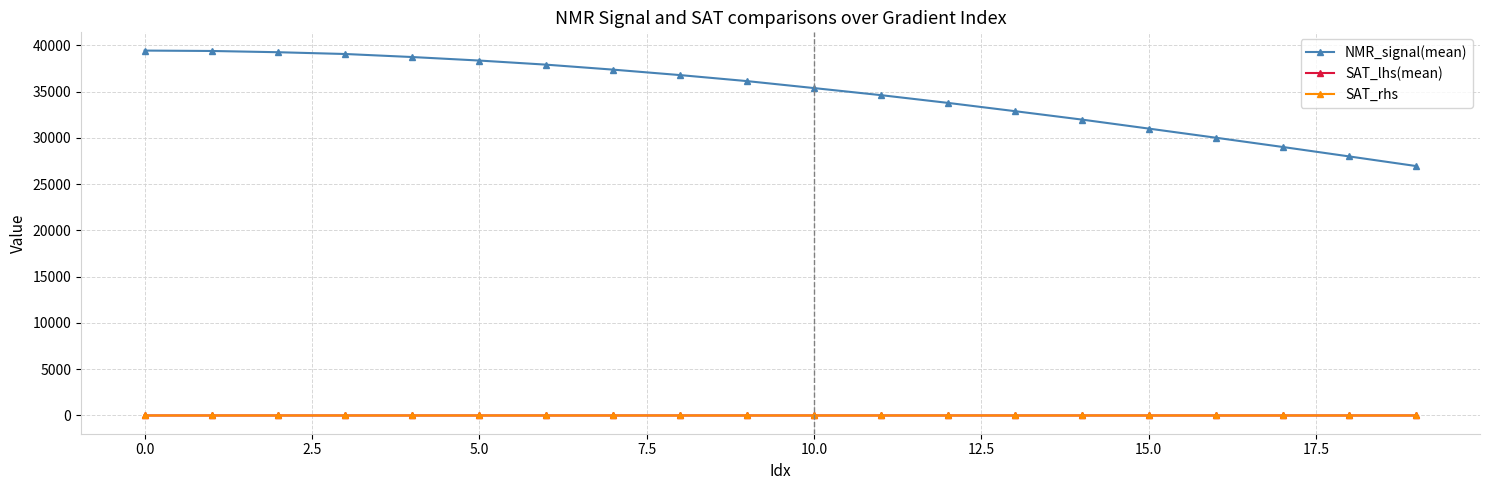

True or false: SAT_rhs and NMR_signal(mean) intersect in this chart.

False